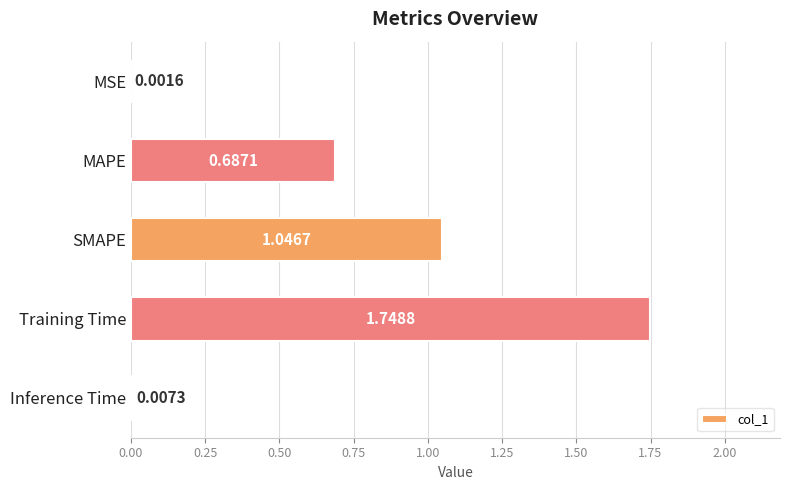

Which label corresponds to the largest value in the chart?

Training Time